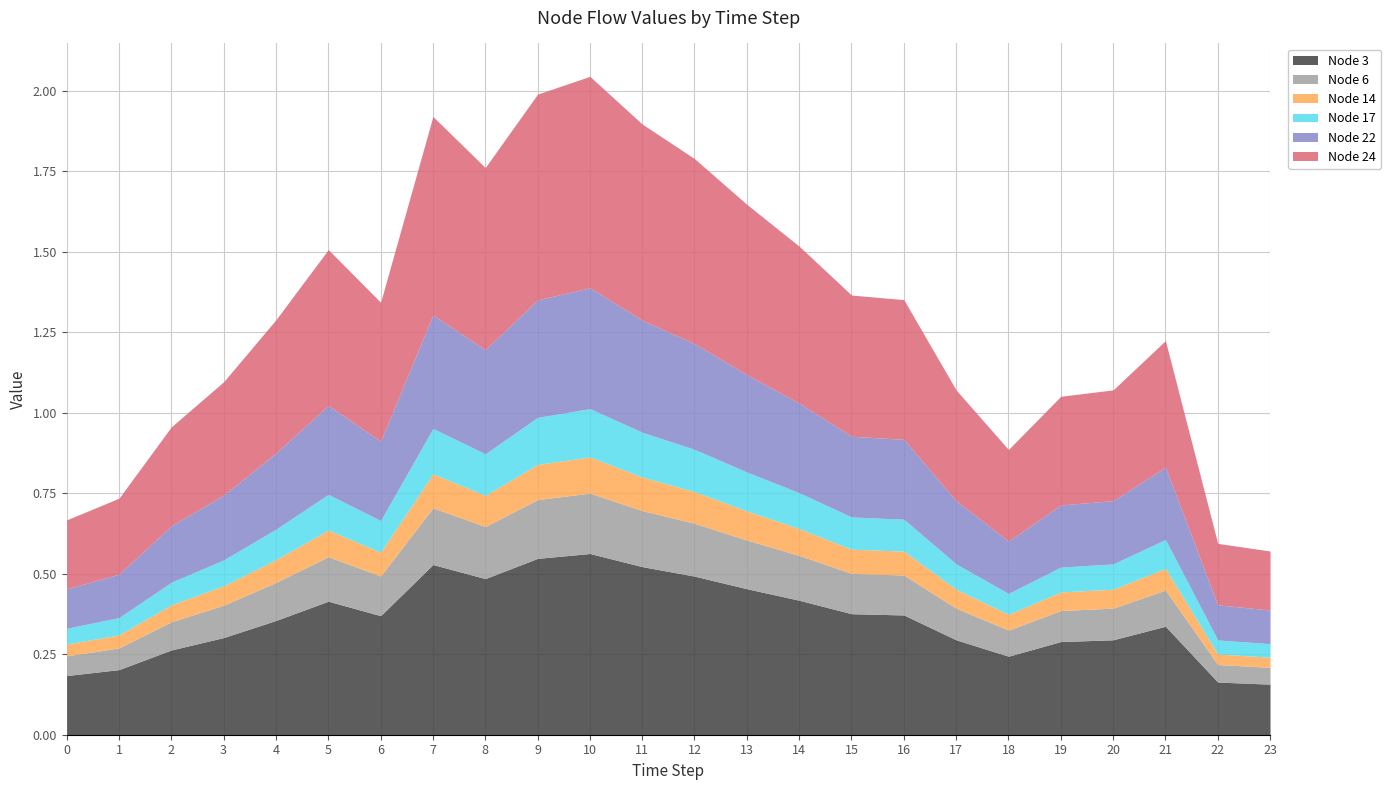

What is the difference between the maximum and minimum values in the Node 3 series?

0.4